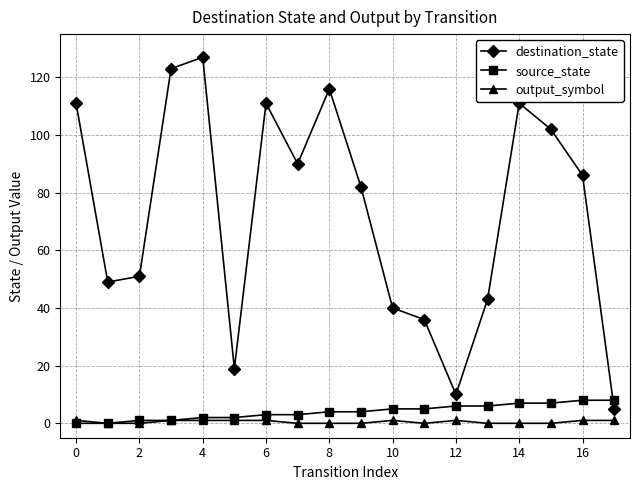

Which series has the widest spread of values?

destination_state